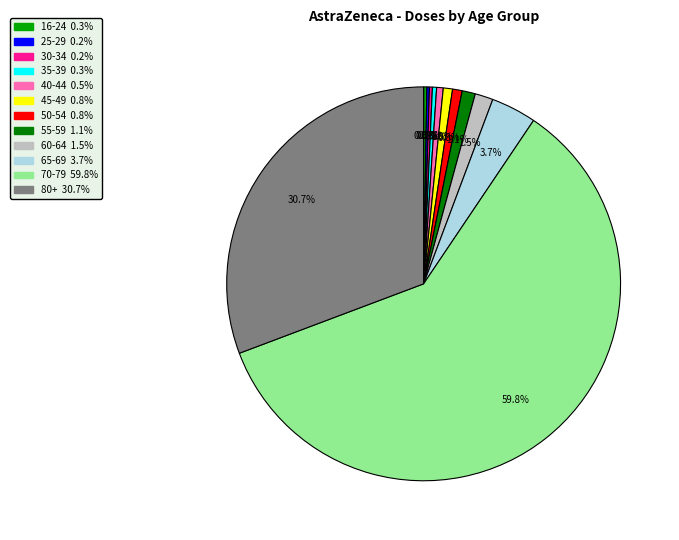

Is there a majority slice in this chart?

Yes